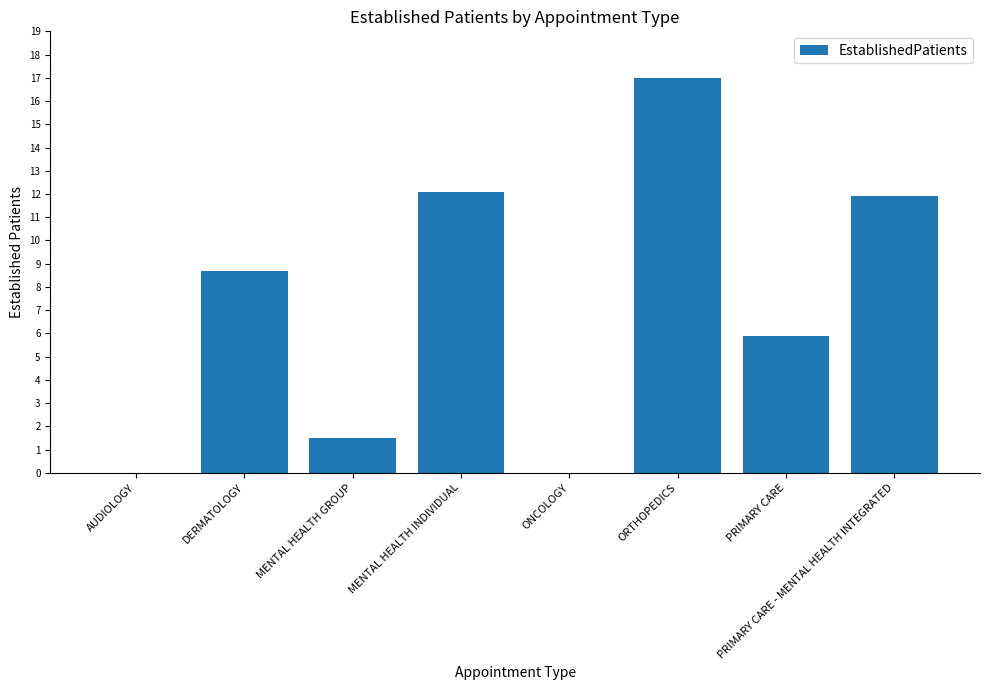

How many data points does each series have?

8